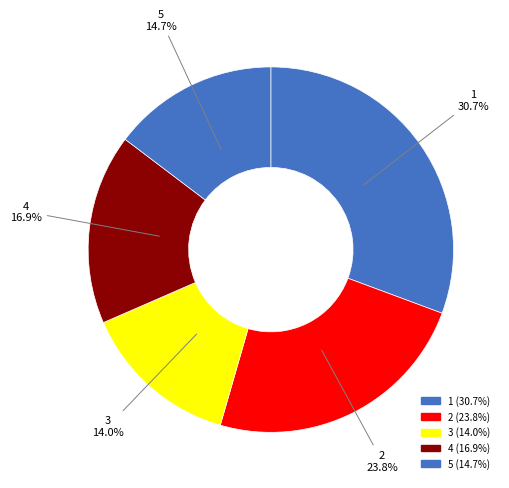

Combined, what portion of the pie is 3 and 2?

37.8%